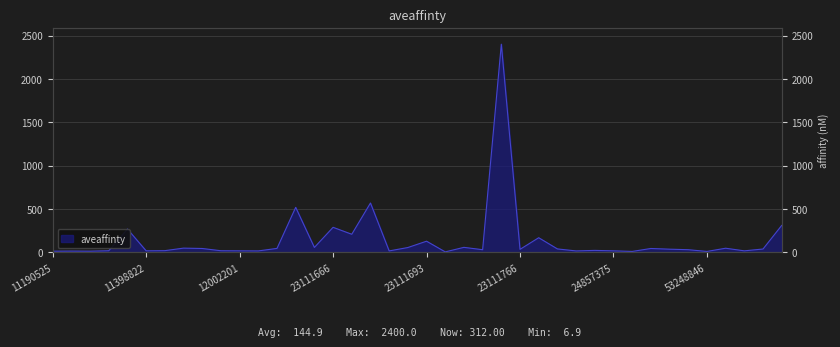

What is the value of the 13th point from the left?

47.0